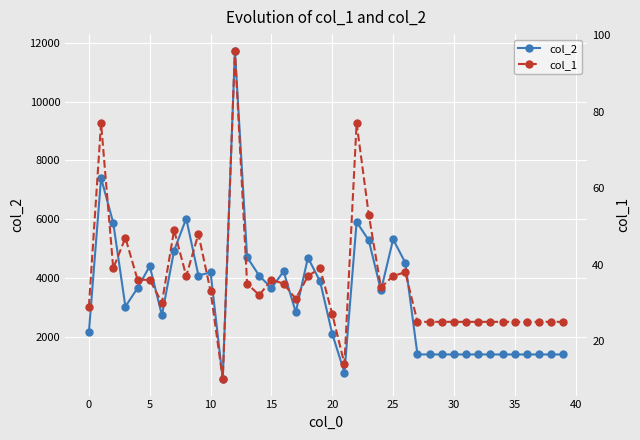

The col_2 series shows 653 at 35. True or false?

False